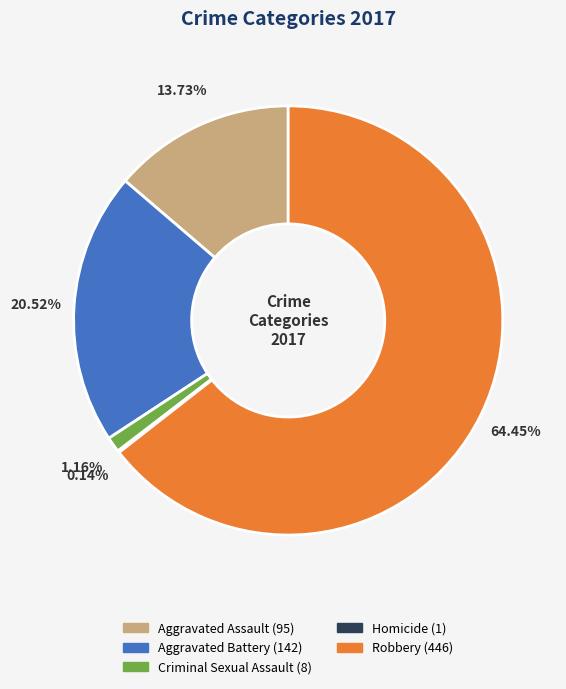

To the nearest percent, what is the combined percentage of Aggravated Battery and Criminal Sexual Assault?

22%